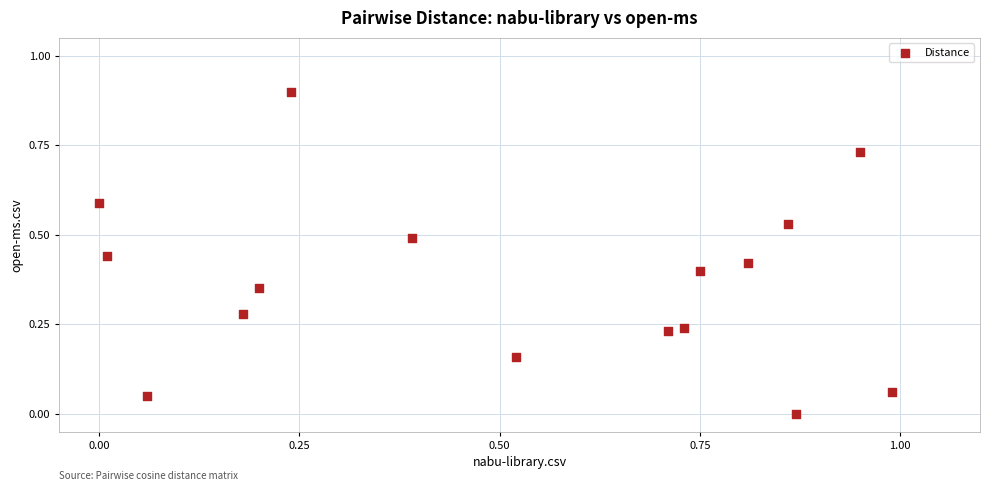

What is the range of X values (max minus min)?

1.0